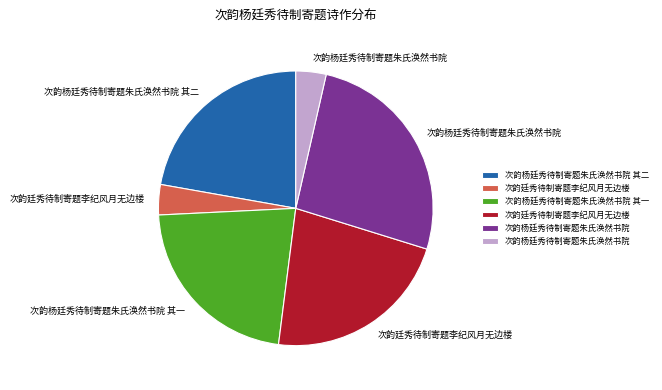

Is there a majority slice in this chart?

No